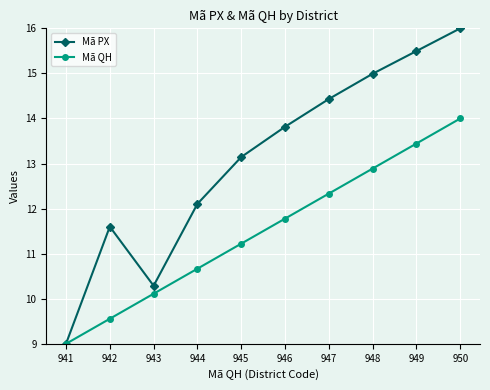

Which series has the largest total across all categories?

Mã PX